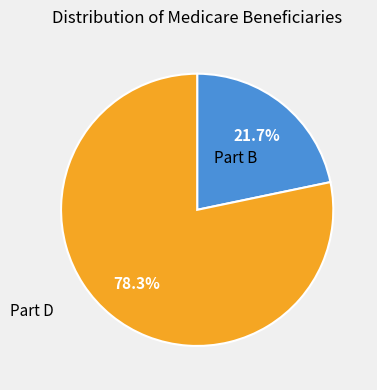

Is there any slice that represents more than half of the pie?

Yes